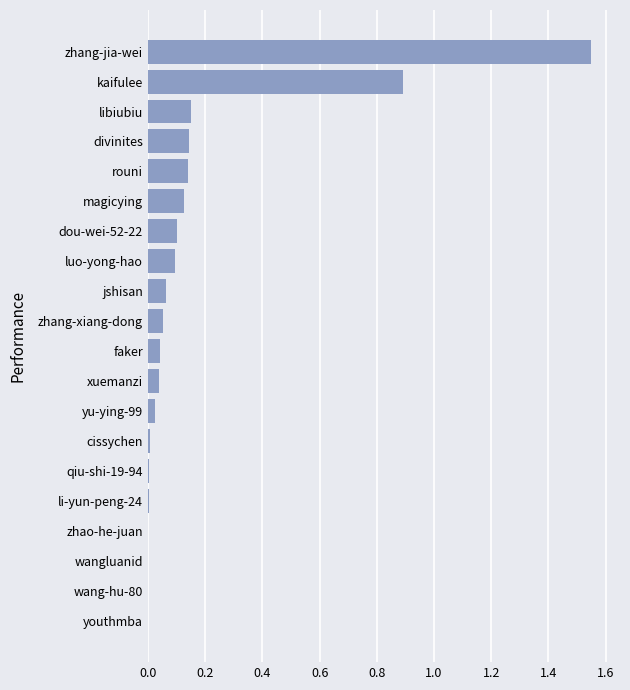

Between kaifulee and libiubiu, which is larger?

kaifulee